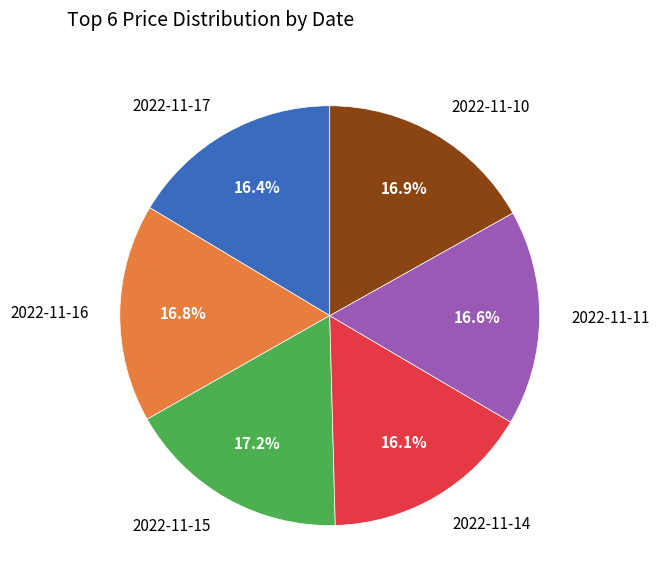

What is the ratio of the value at 2022-11-10 to the value at 2022-11-11?

1.0